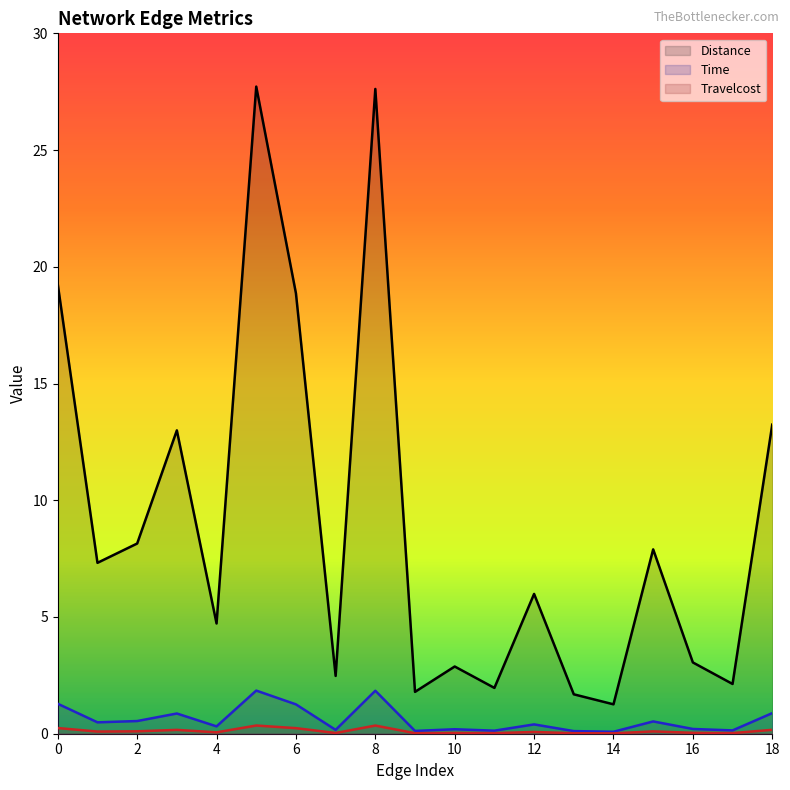

At which category does Travelcost reach its first local valley?

1